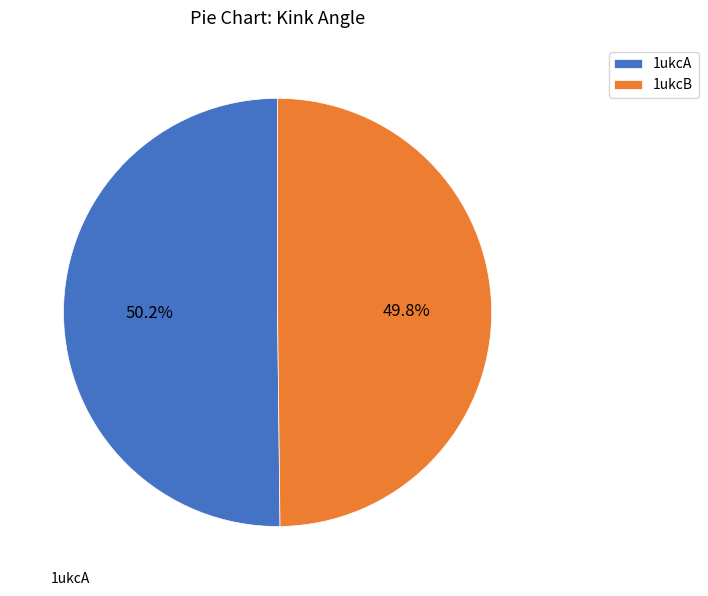

How many slices are in this pie chart?

2